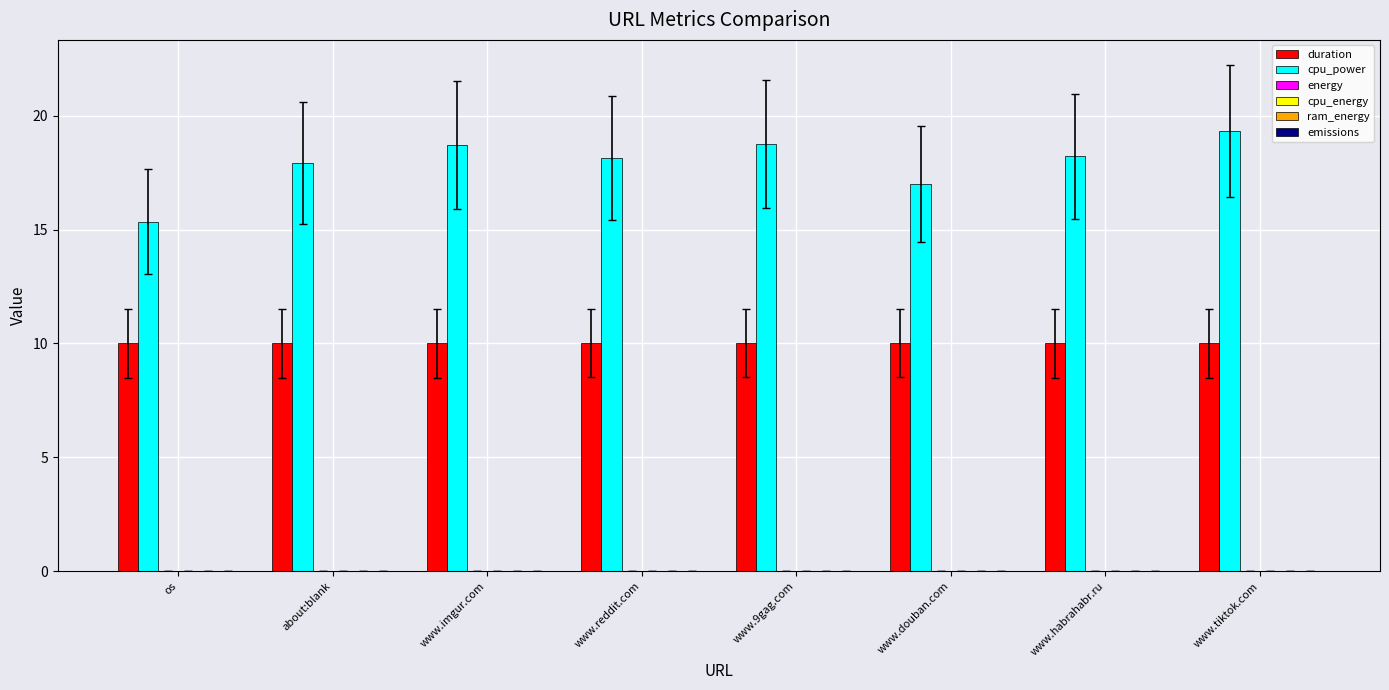

Is it true that cpu_power equals 27.9 at about:blank?

False